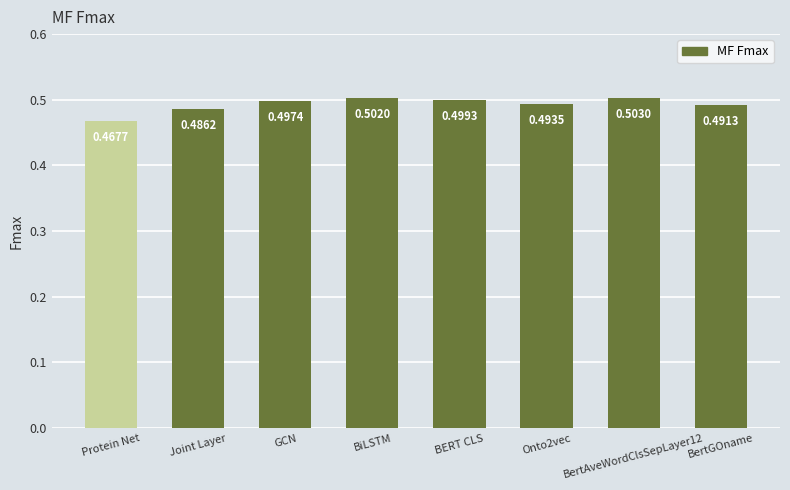

Where is the data nearest to the value 0?

Protein Net